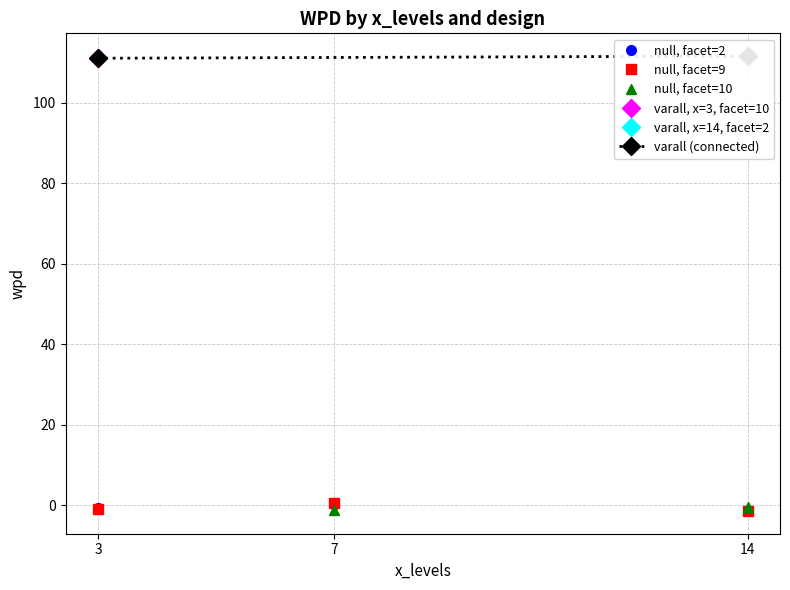

The null, facet=9 series shows 0.5 at 7. True or false?

True